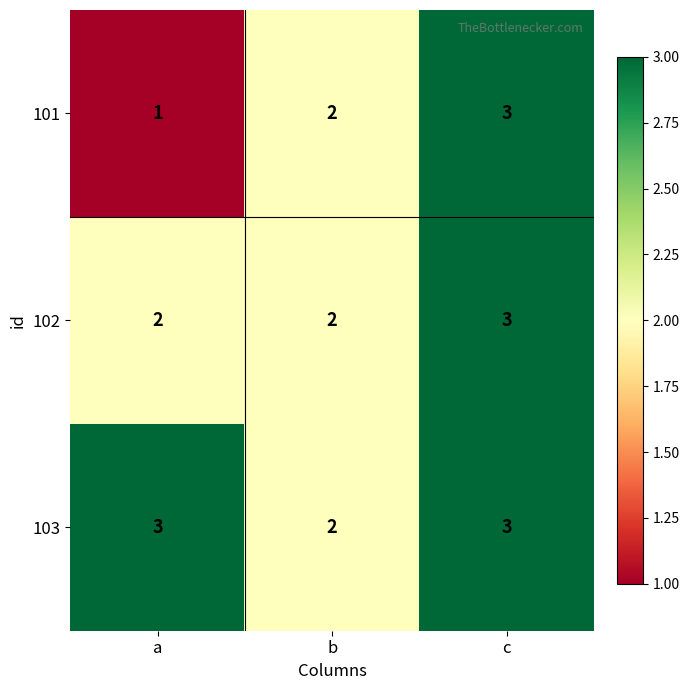

The 103 series shows 2 at c. True or false?

False